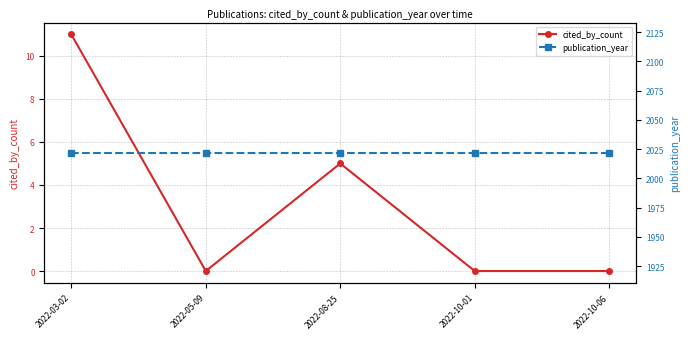

True or false: publication_year and cited_by_count cross at least once.

False